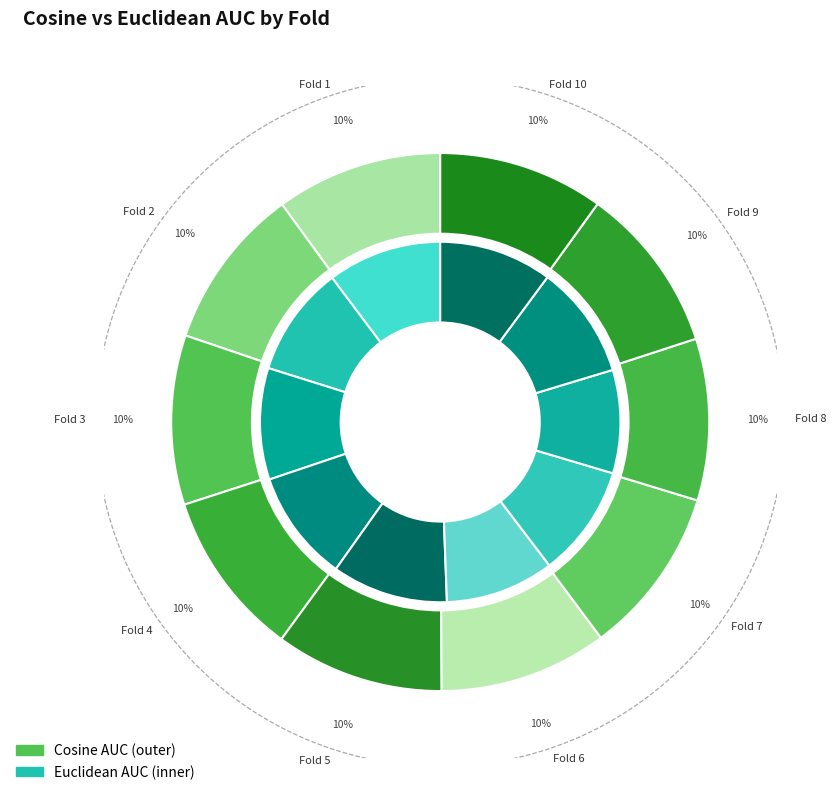

What is the largest slice in the pie chart?

2